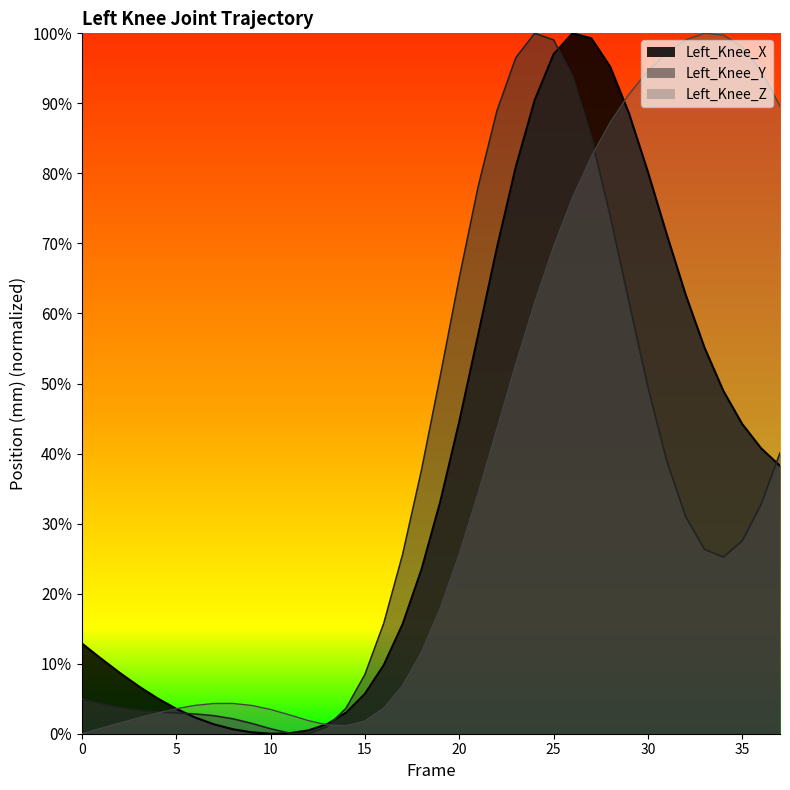

What is the sum of the Left_Knee_X values at 33 and 11?

0.6